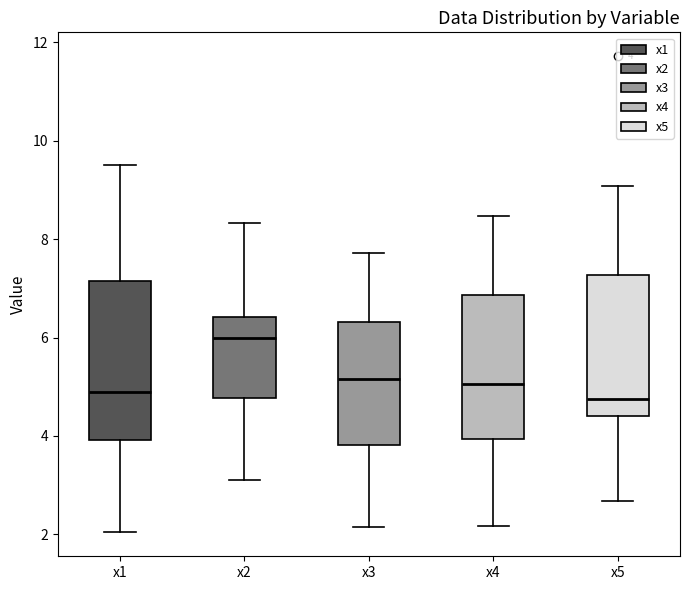

Comparing the boxes themselves (not the whiskers), which one is the tallest?

x1